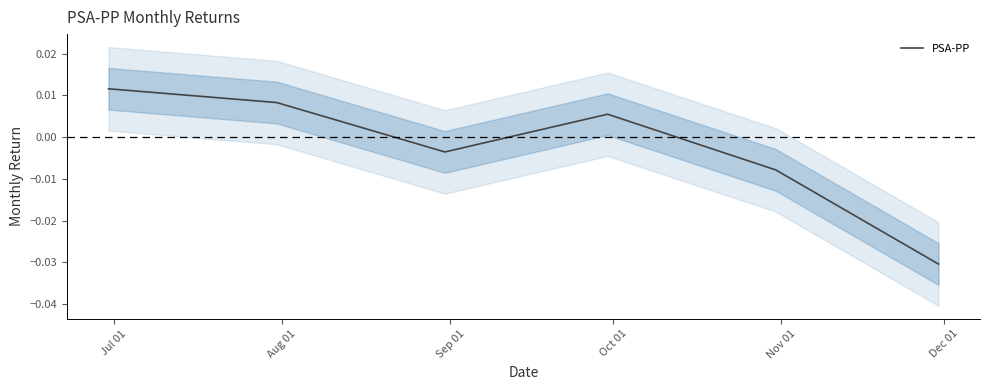

The chart shows a value of 0.0 at Oct 01. True or false?

False